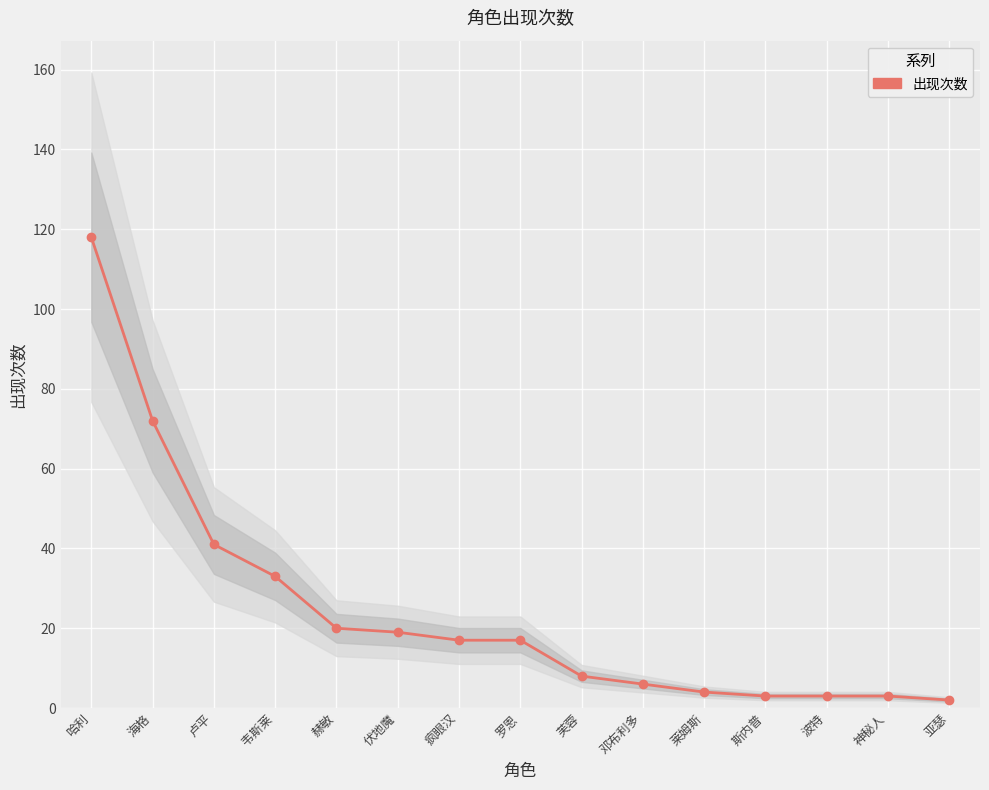

What is the difference between the maximum and minimum values?

116